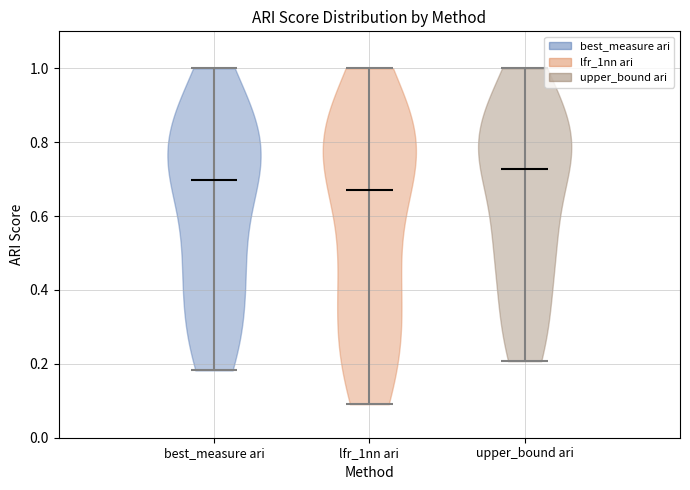

Which violin has the highest median line?

upper_bound ari